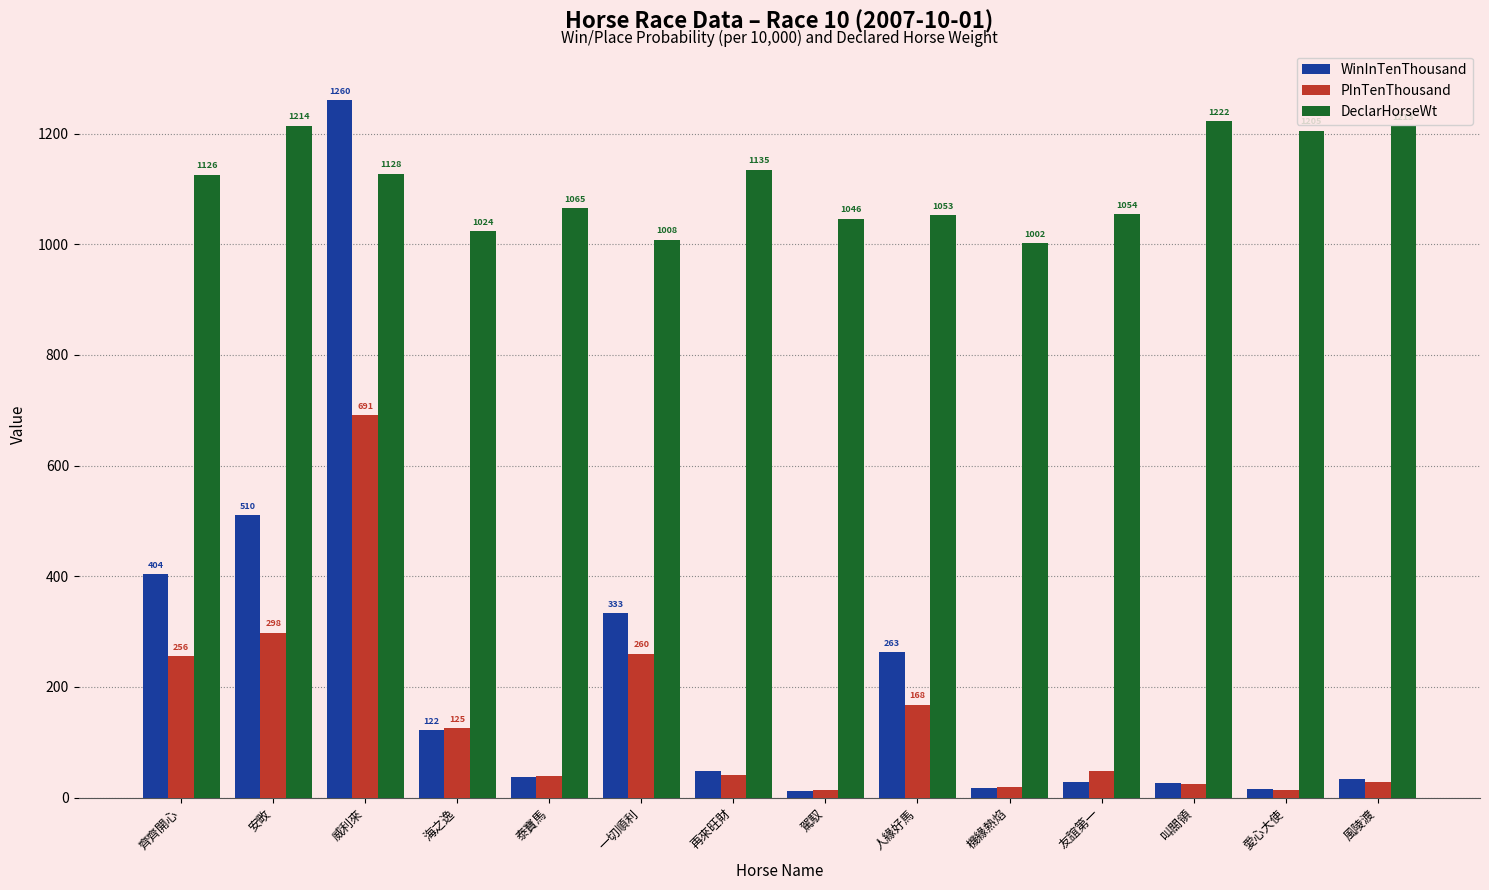

What is the highest value of the PInTenThousand series?

691